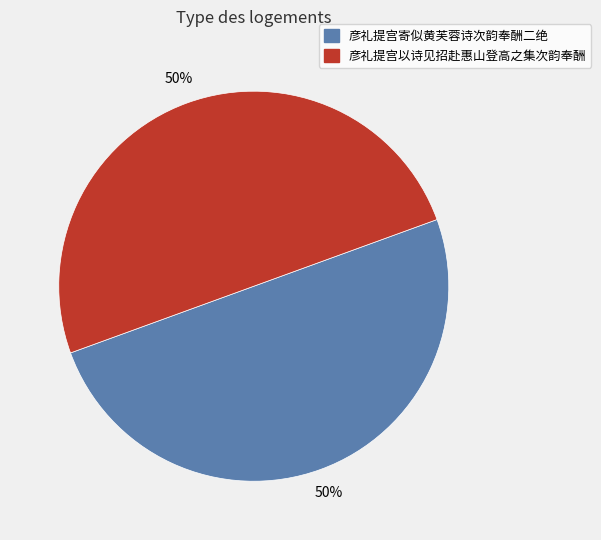

To the nearest percent, what is the average slice percentage?

50%